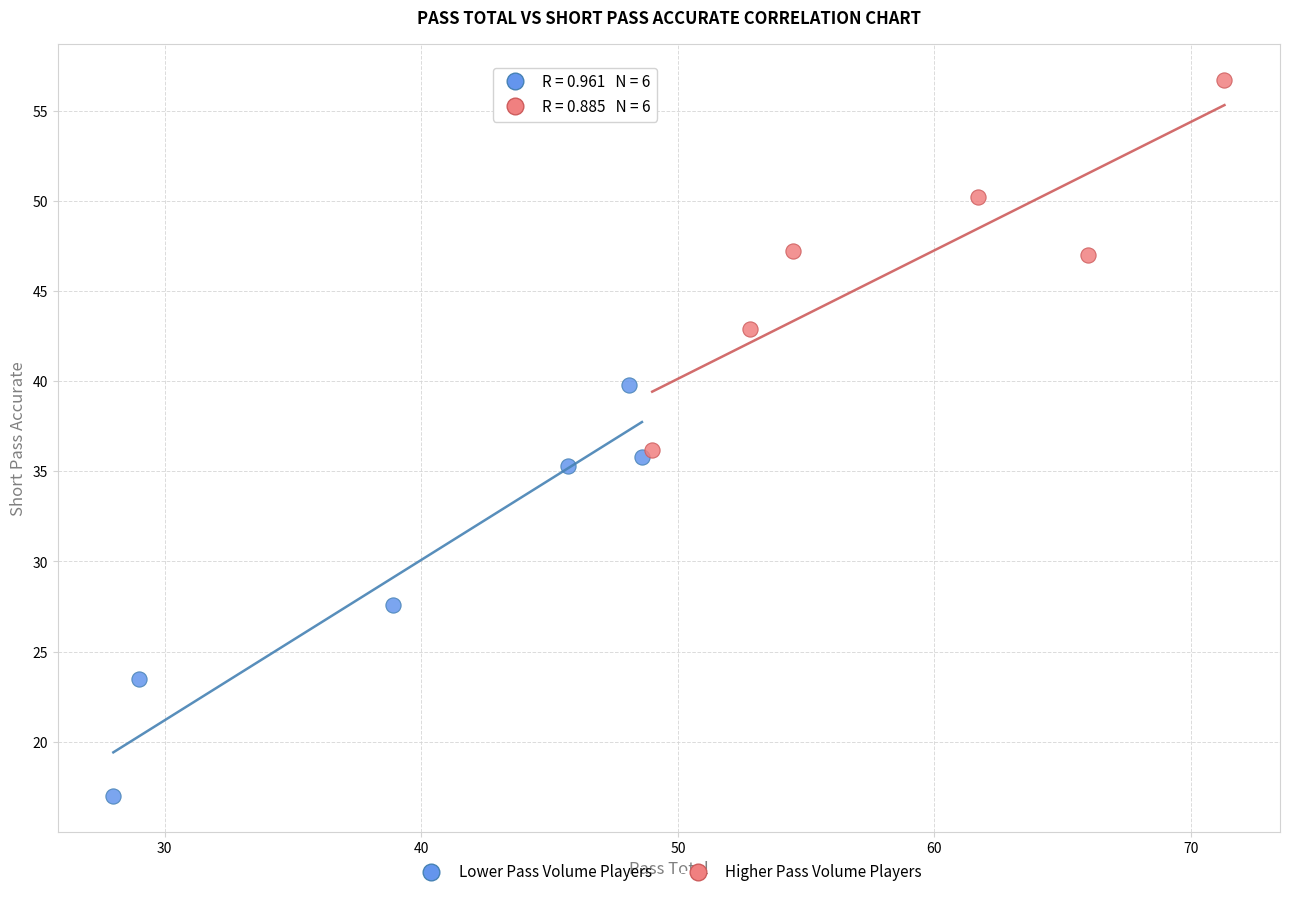

Which series contains the lowest Y value?

Lower Pass Volume Players